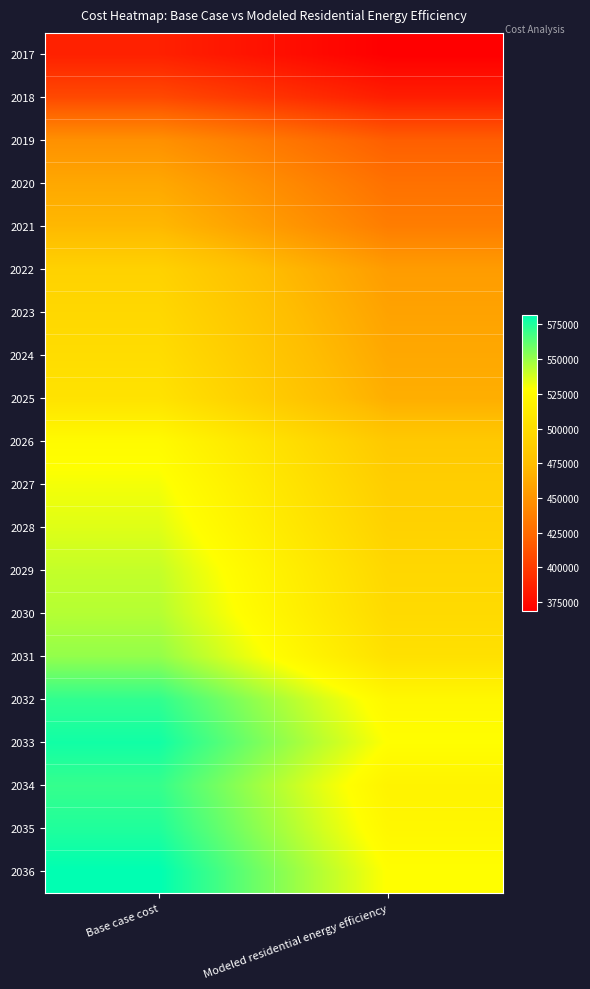

Between Base case cost and Modeled residential energy efficiency, which is larger?

Base case cost